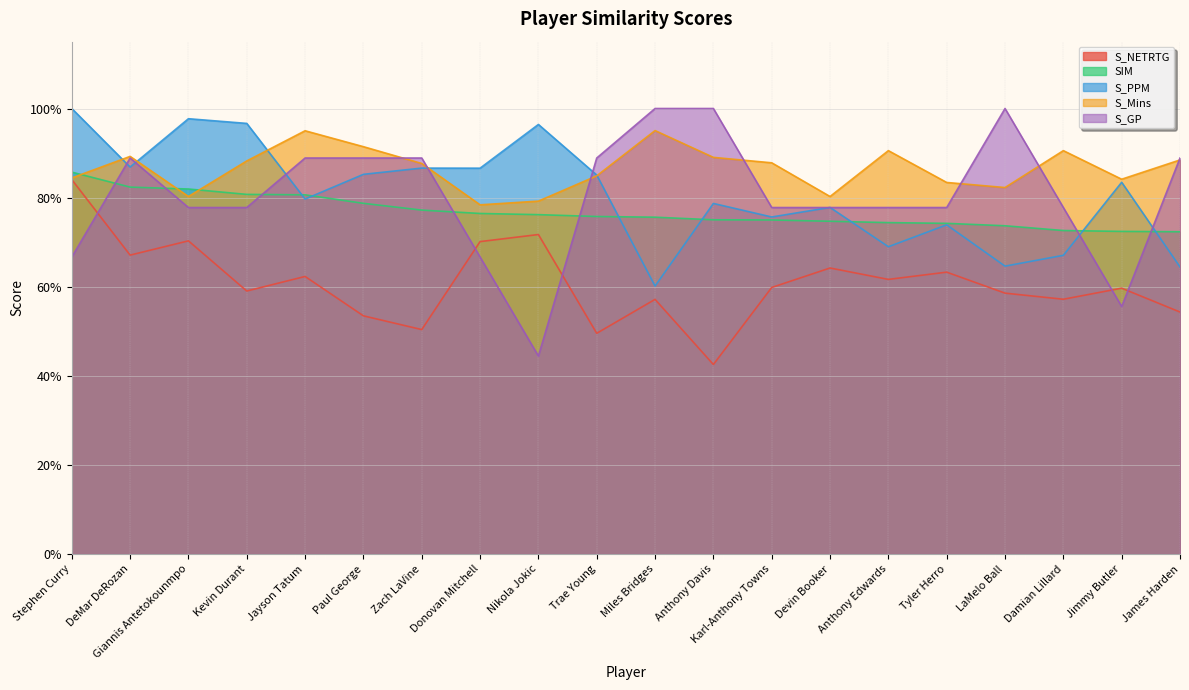

How many interior local valleys does the S_Mins series have?

5